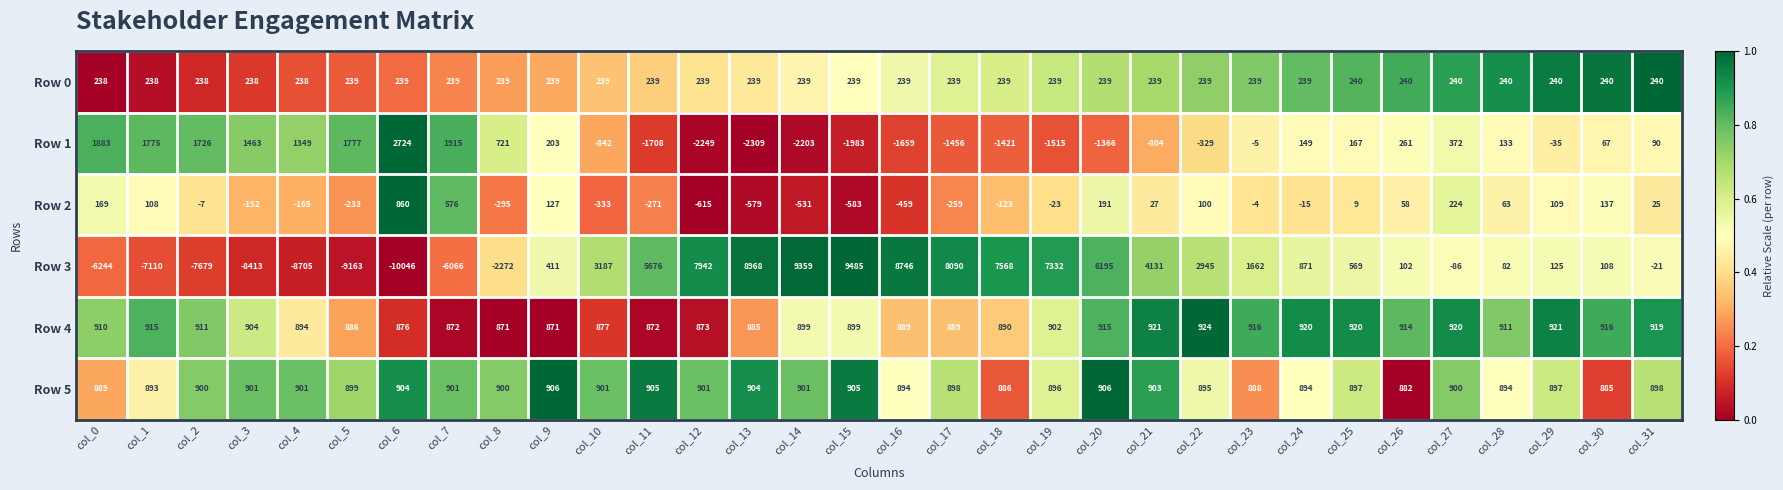

The value of Row 3 at col_15 is 9485. True or false?

True